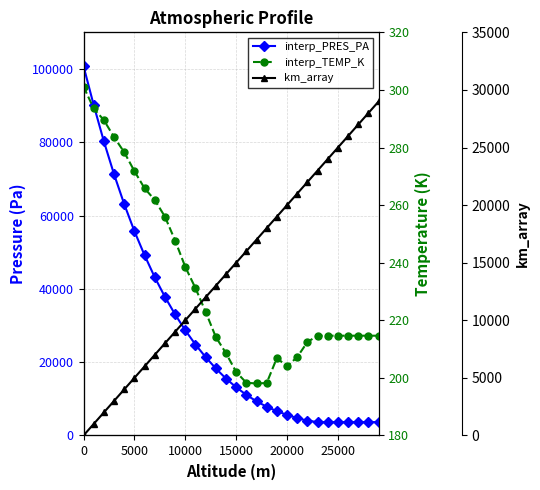

What is the highest value of the km_array series?

29000.0